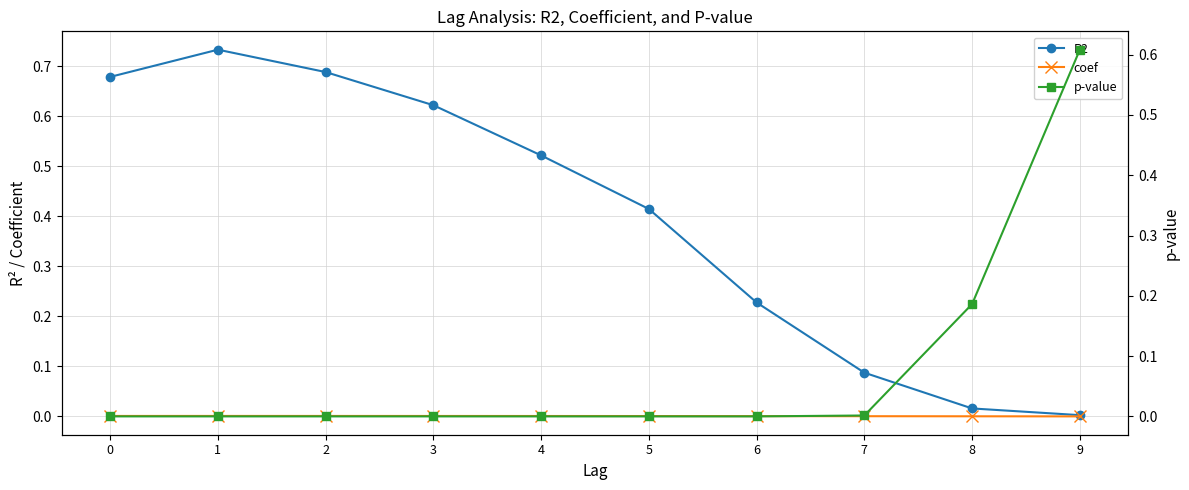

Which series has the widest spread of values?

R2